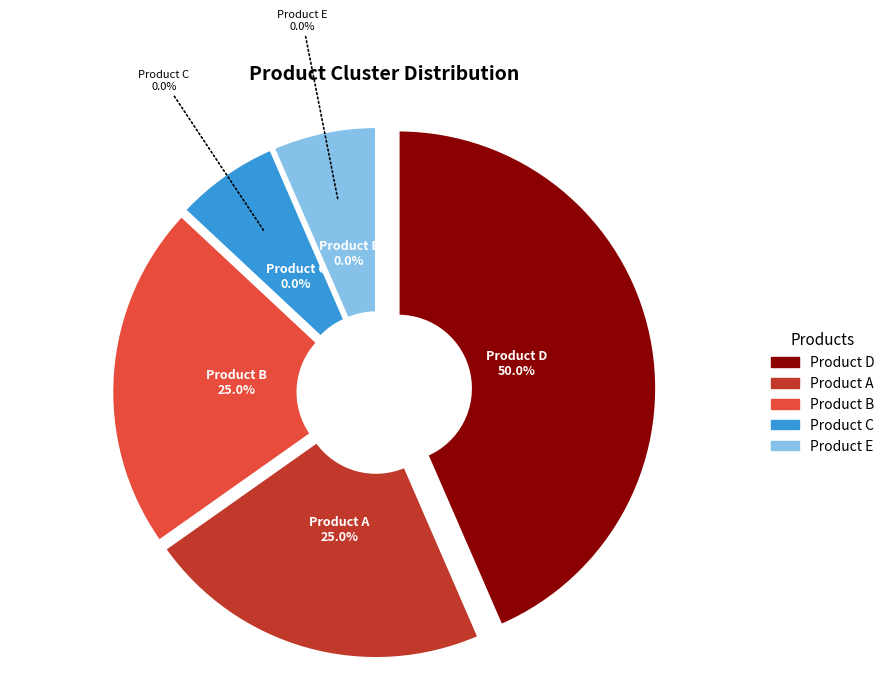

What is the change in value from Product D to Product B?

-1